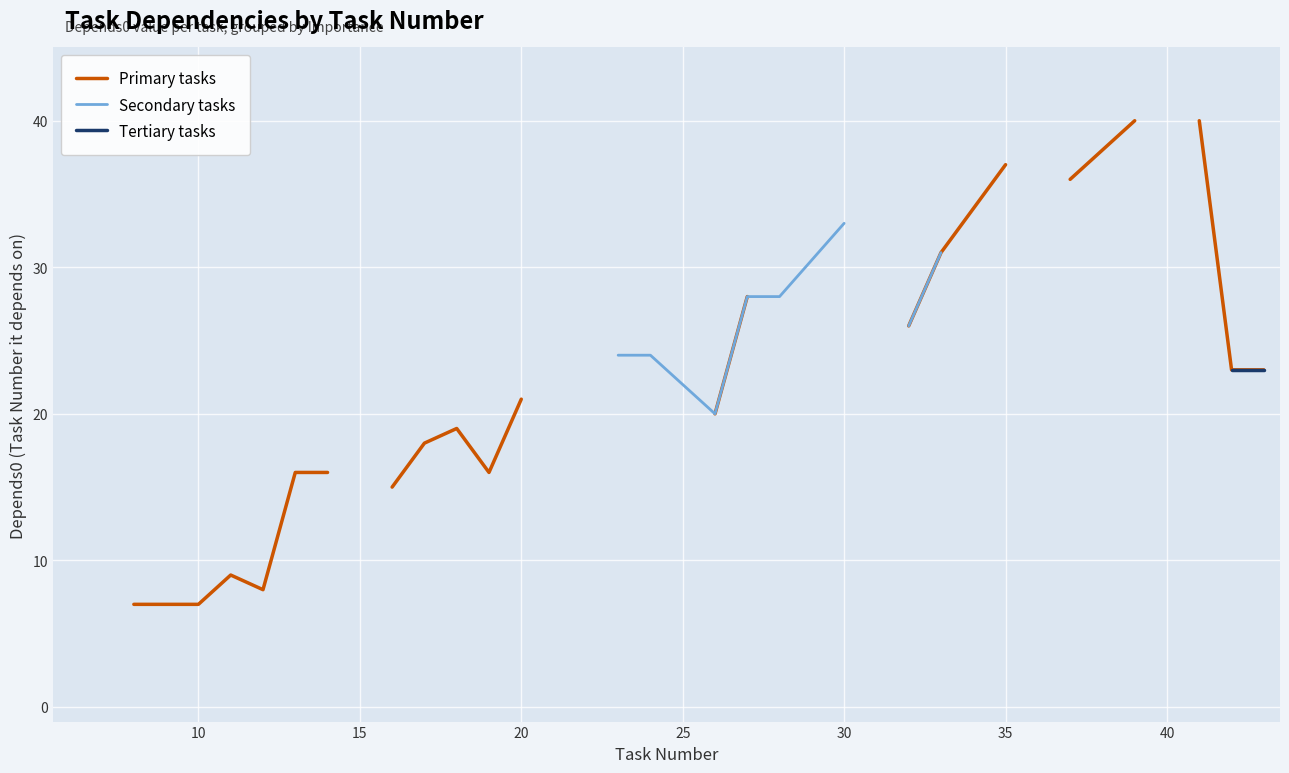

True or false: Tertiary tasks and Primary tasks intersect in this chart.

False